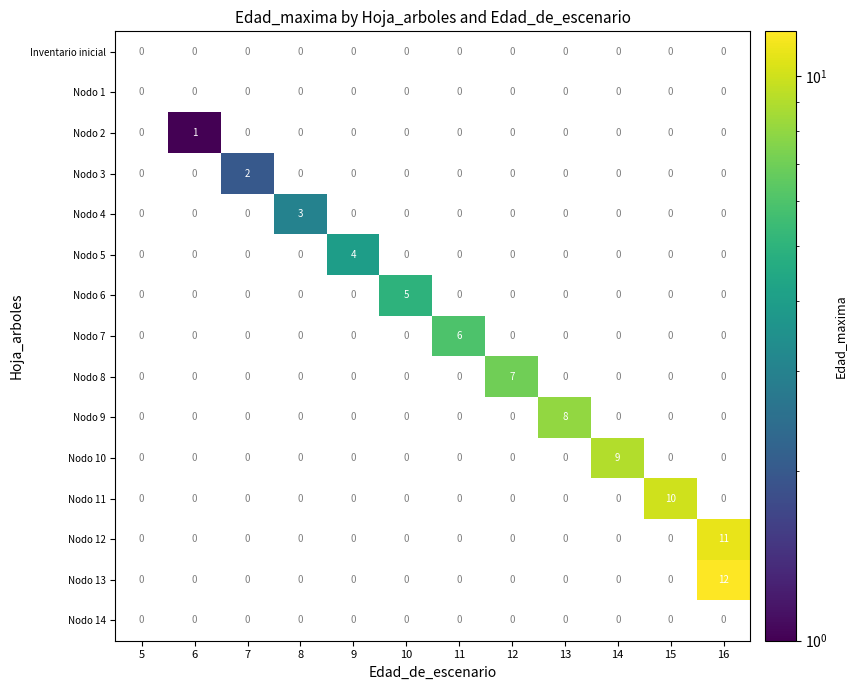

Is it true that Nodo 13 equals 0 at 6?

True